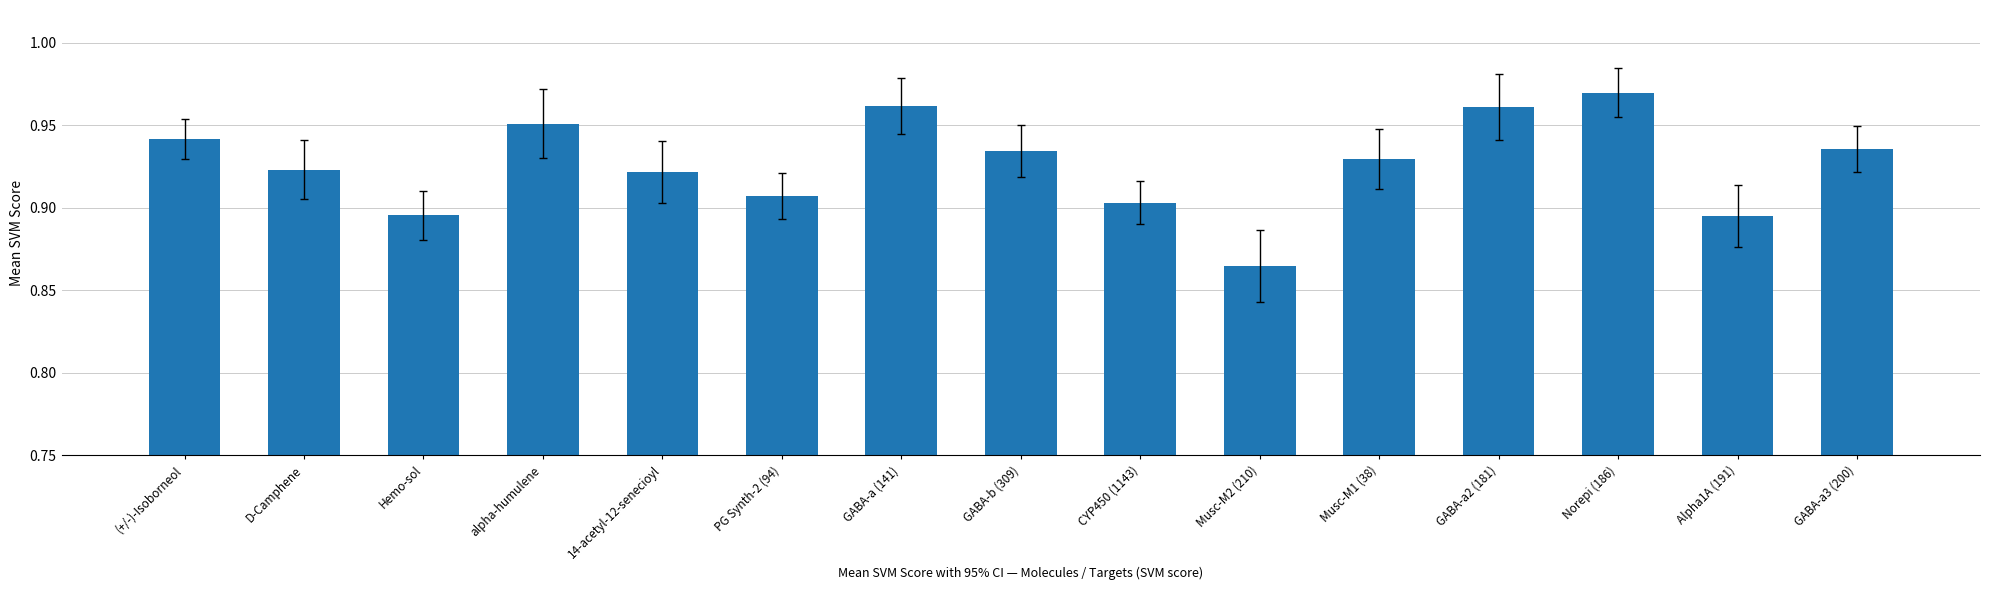

How many bars are there in total?

15